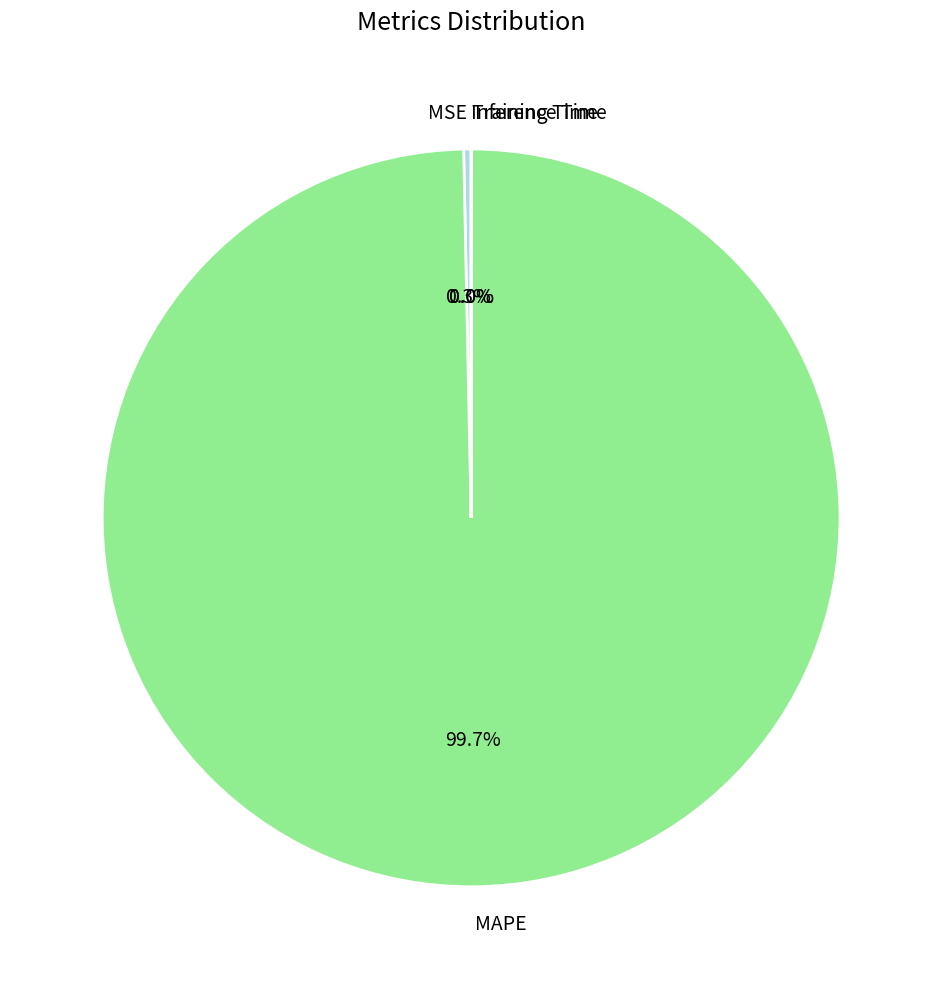

Which slice is the largest?

MAPE